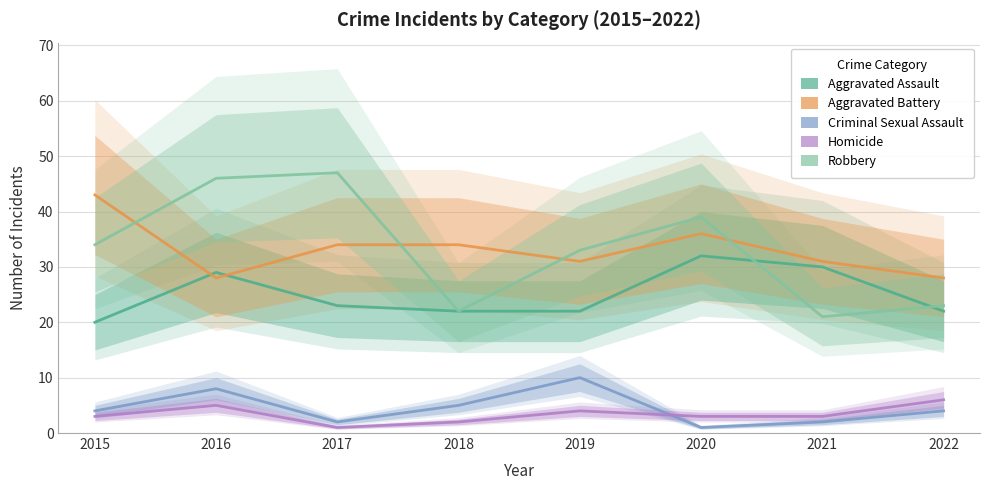

The Aggravated Assault series shows 29 at 2016. True or false?

True